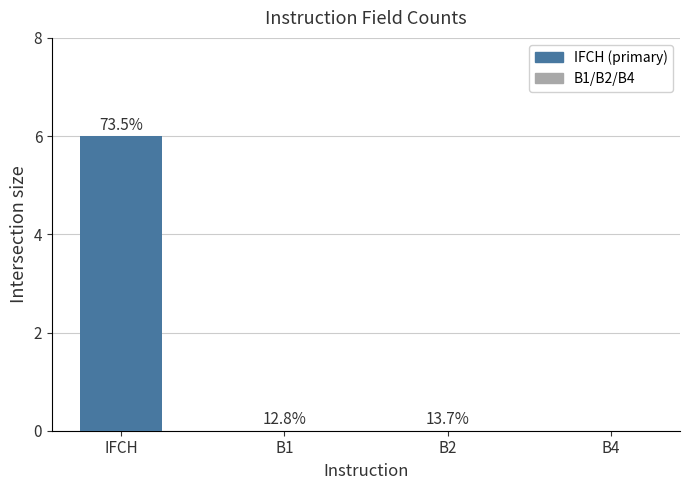

Rank the categories by value from highest to lowest.

IFCH, B1, B2, B4